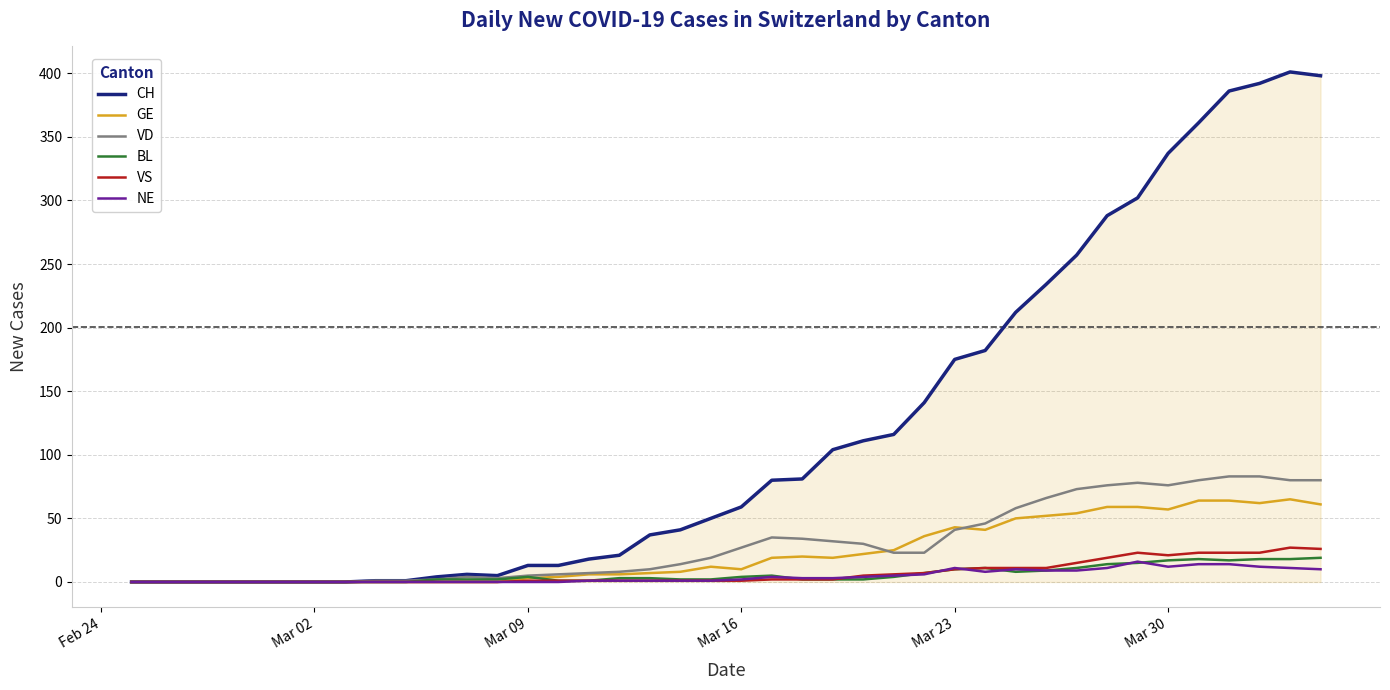

What is the maximum value for BL?

19